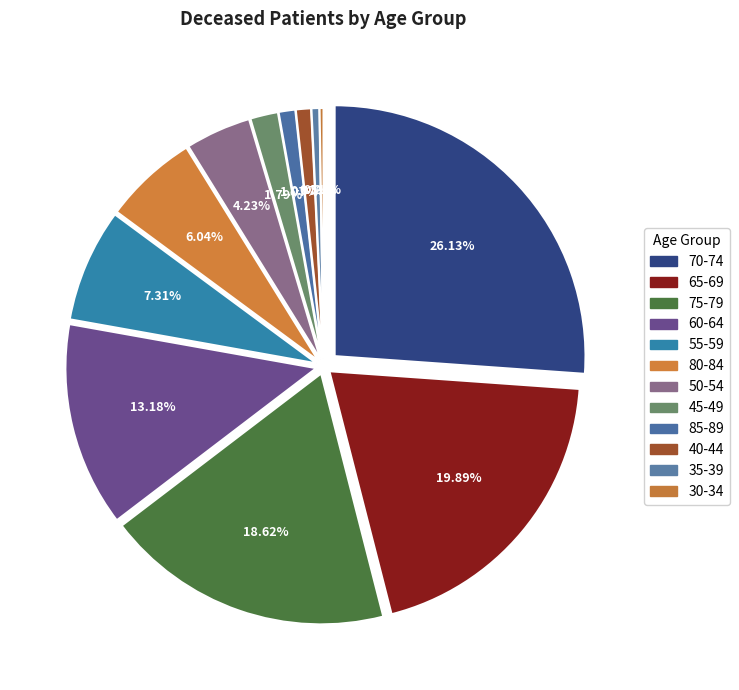

The 30-34 slice represents 0% of the pie. True or false?

True